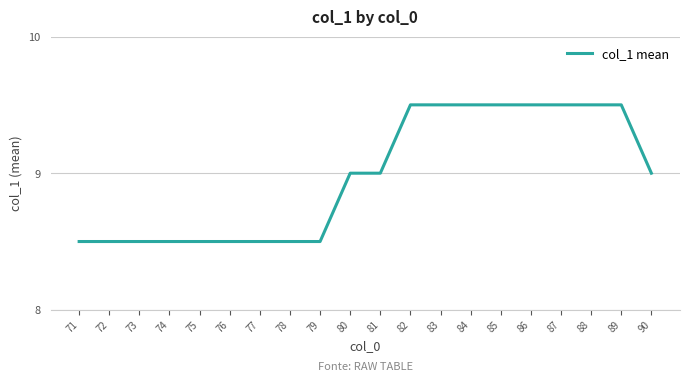

The value at 87 is 15.3. True or false?

False